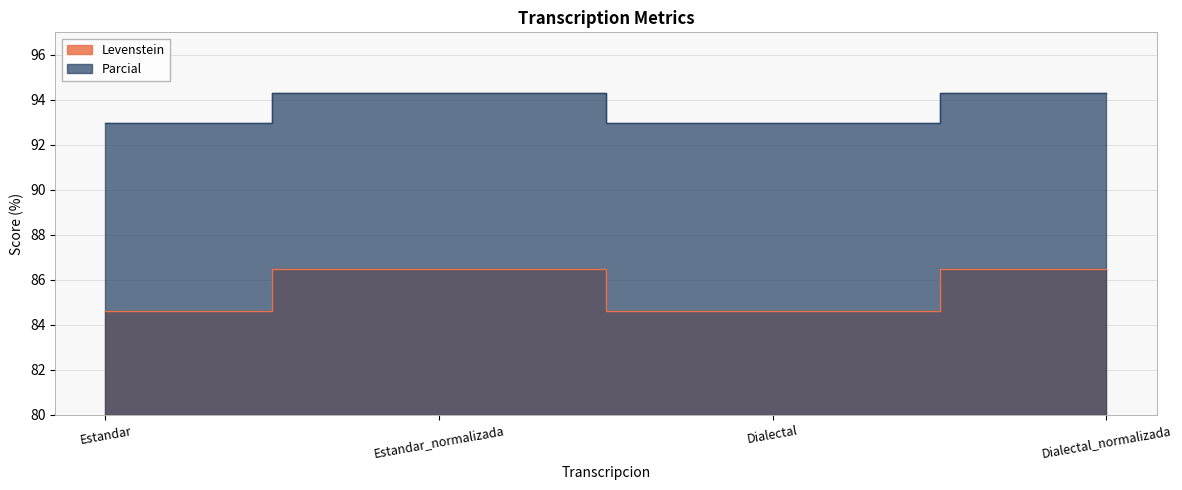

What is the difference between the highest and lowest values at Estandar?

8.3